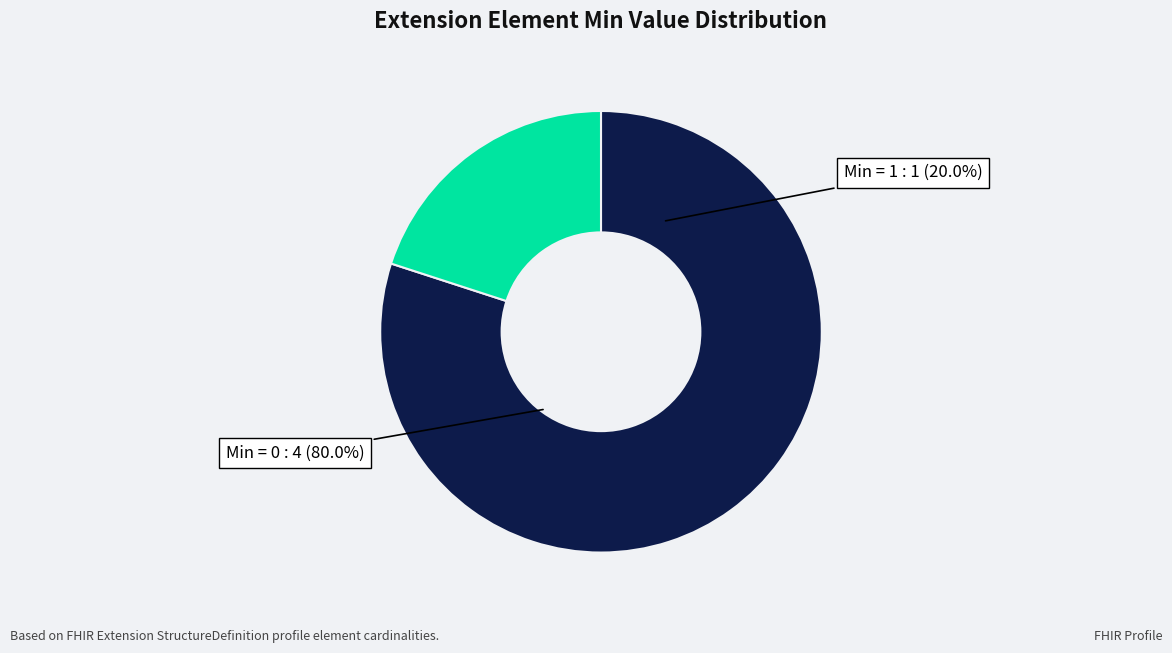

What is the majority slice?

Extension.url